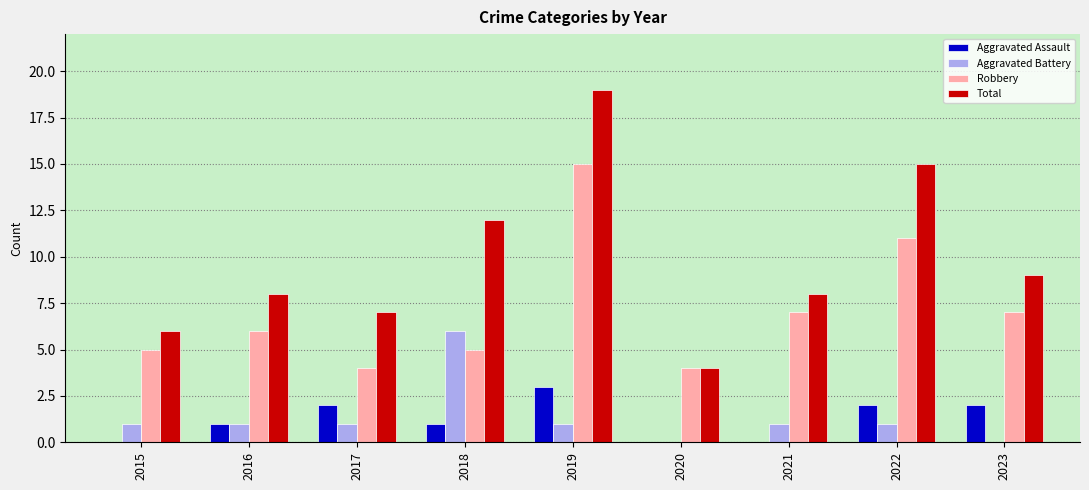

What are all the series names shown in the legend?

Aggravated Assault, Aggravated Battery, Robbery, Total